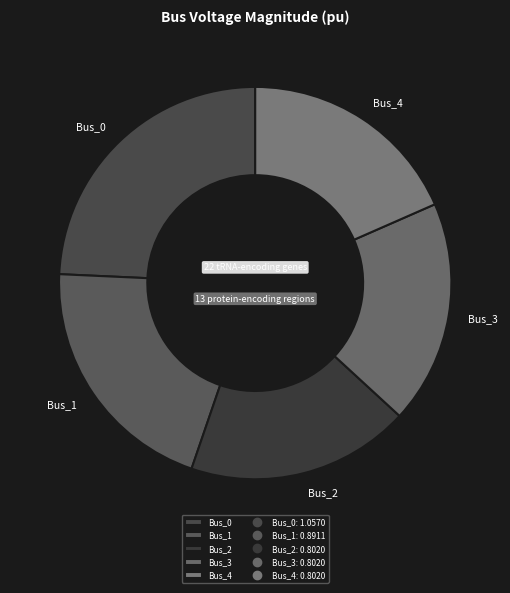

Does Bus_0 account for over 50% of the chart?

No